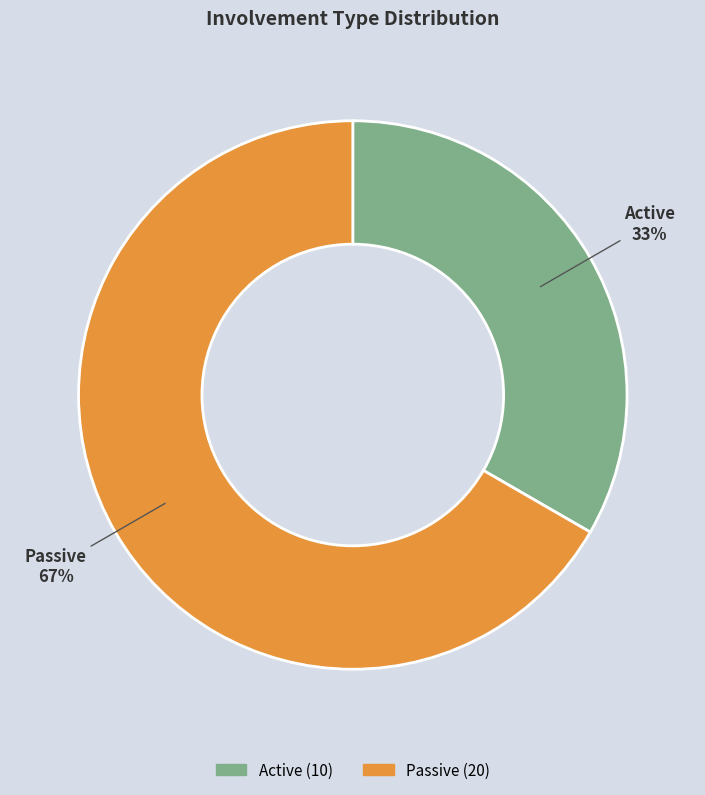

Which slice is the smallest?

Active